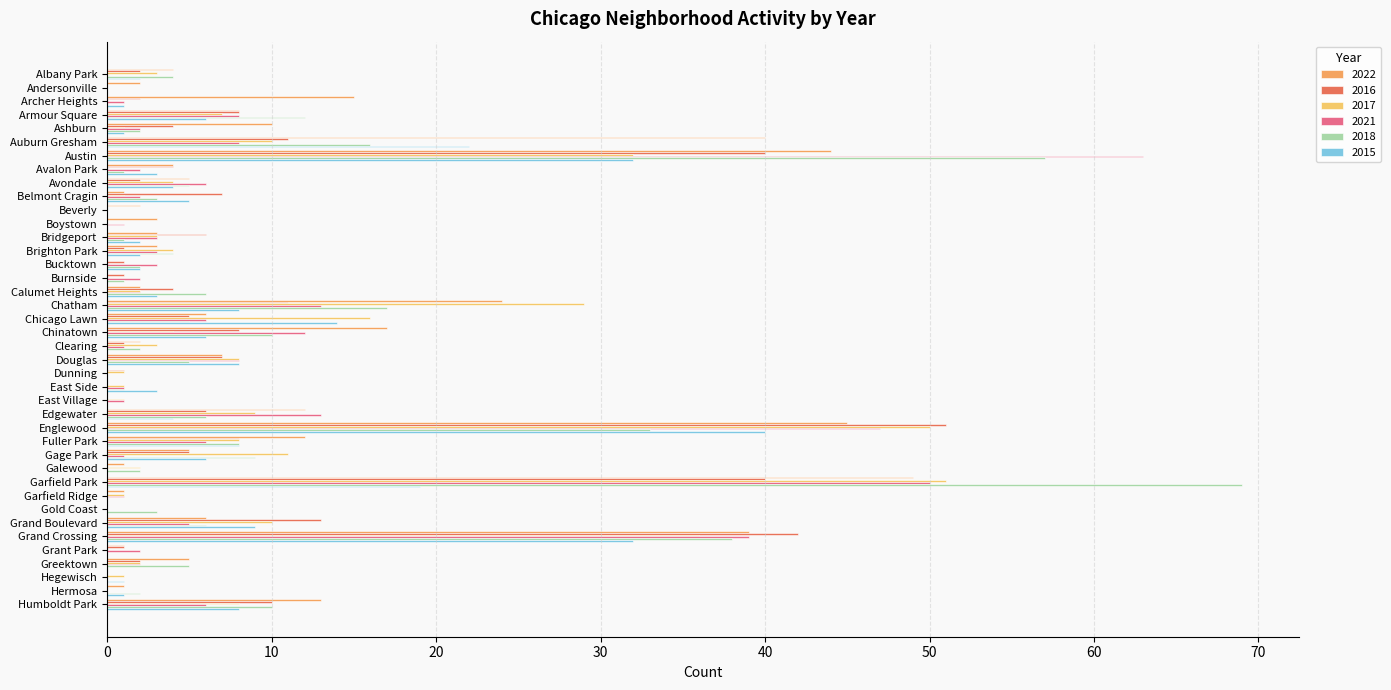

List the labels in order of 2018 value, smallest first.

Andersonville, Archer Heights, Beverly, Boystown, Dunning, East Village, Garfield Ridge, Grant Park, Hegewisch, Avalon Park, Bridgeport, Burnside, East Side, Ashburn, Bucktown, Clearing, Galewood, Hermosa, Belmont Cragin, Gold Coast, Albany Park, Brighton Park, Avondale, Chicago Lawn, Douglas, Greektown, Calumet Heights, Edgewater, Grand Boulevard, Fuller Park, Gage Park, Chinatown, Humboldt Park, Armour Square, Auburn Gresham, Chatham, Englewood, Grand Crossing, Austin, Garfield Park